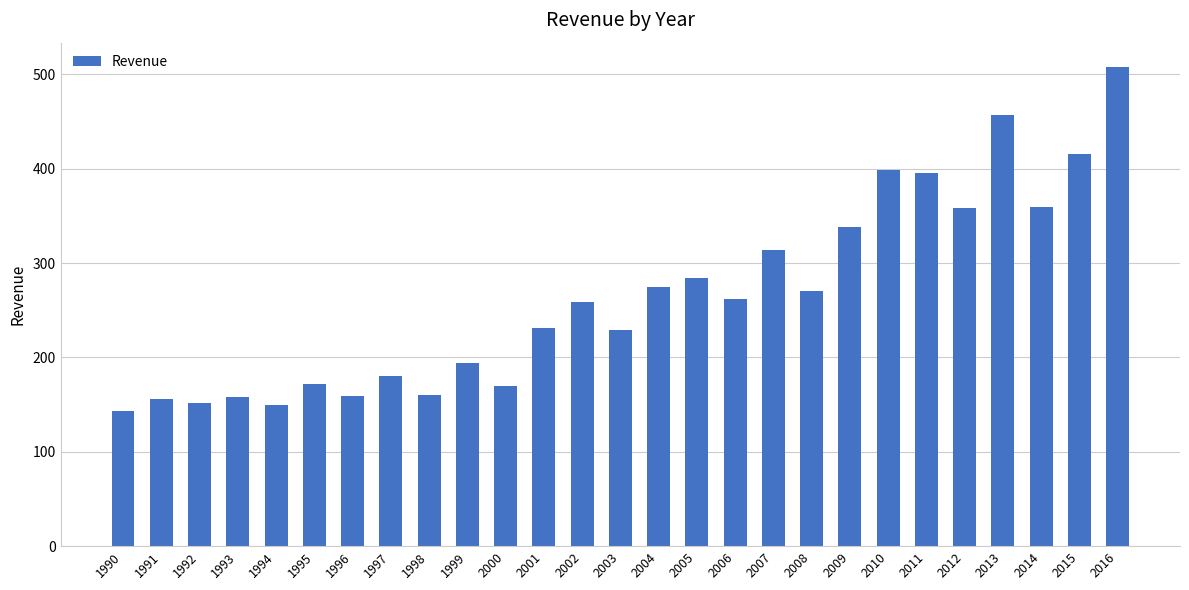

What is the value of the 27th bar from the left?

508.1